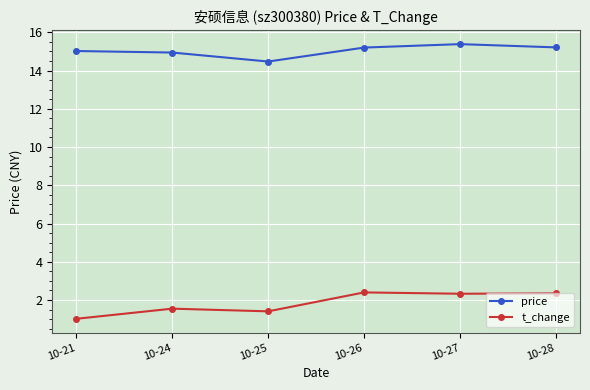

Rank the series by their maximum value, from lowest to highest.

t_change, price